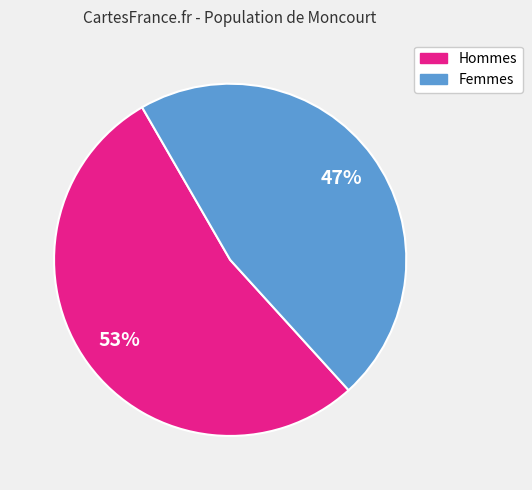

To the nearest percent, what is the average slice percentage?

50%